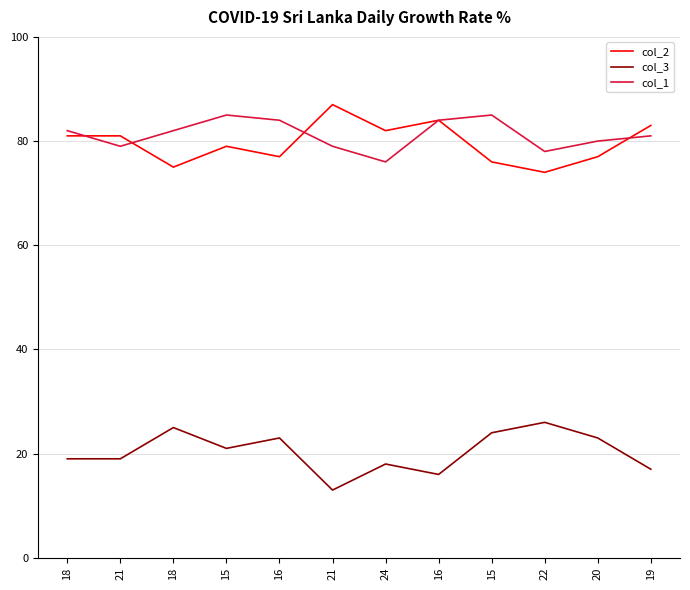

True or false: col_2 and col_3 cross at least once.

False